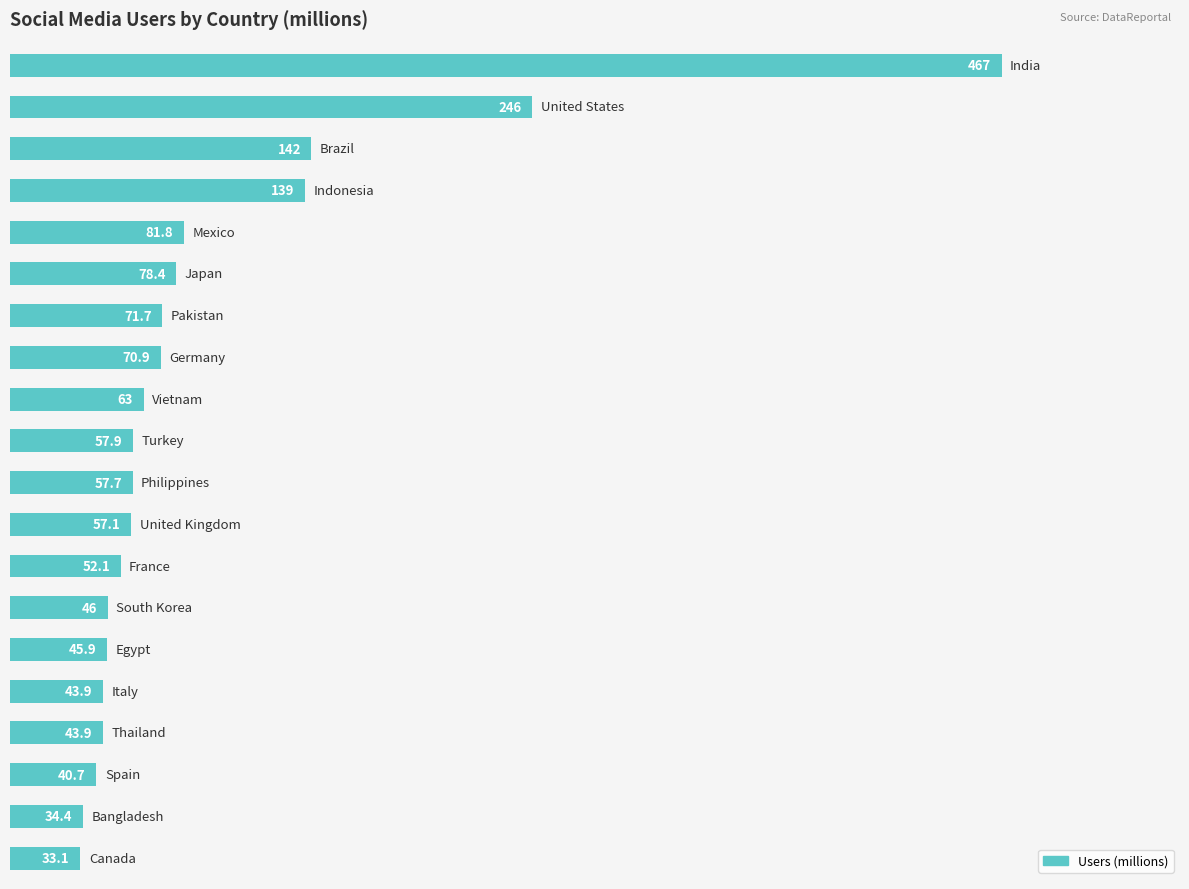

What is the greatest value displayed?

467.0